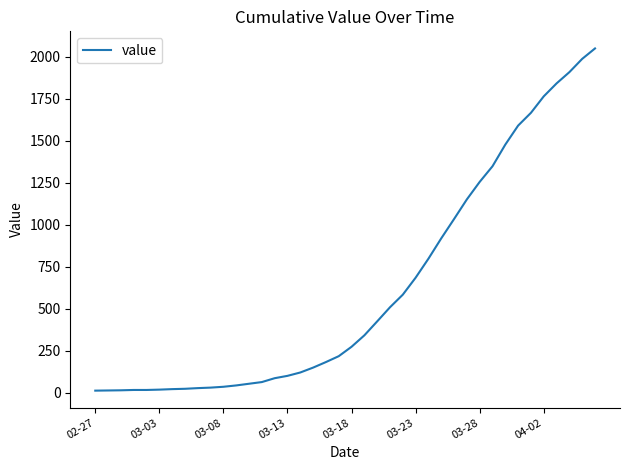

What is the difference between the maximum and minimum values?

2036